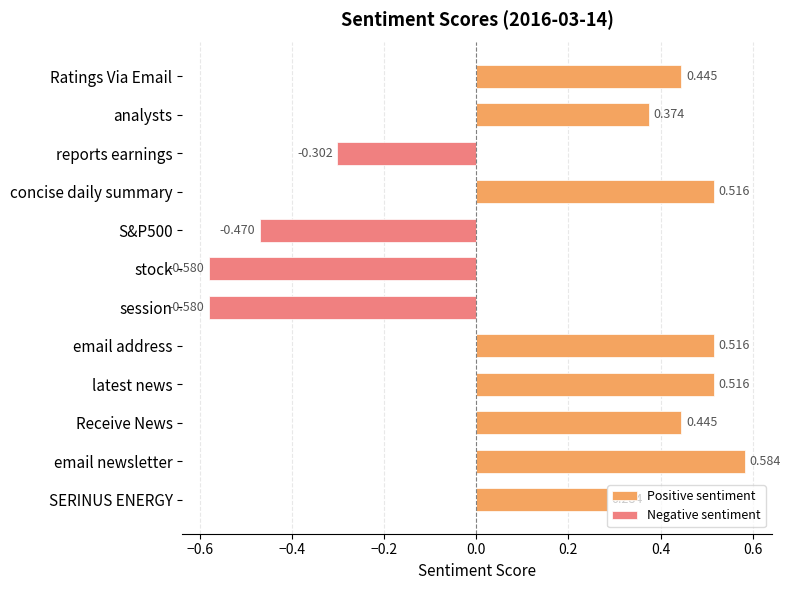

At S&P500, list the series in order from smallest to largest.

Negative sentiment, Positive sentiment